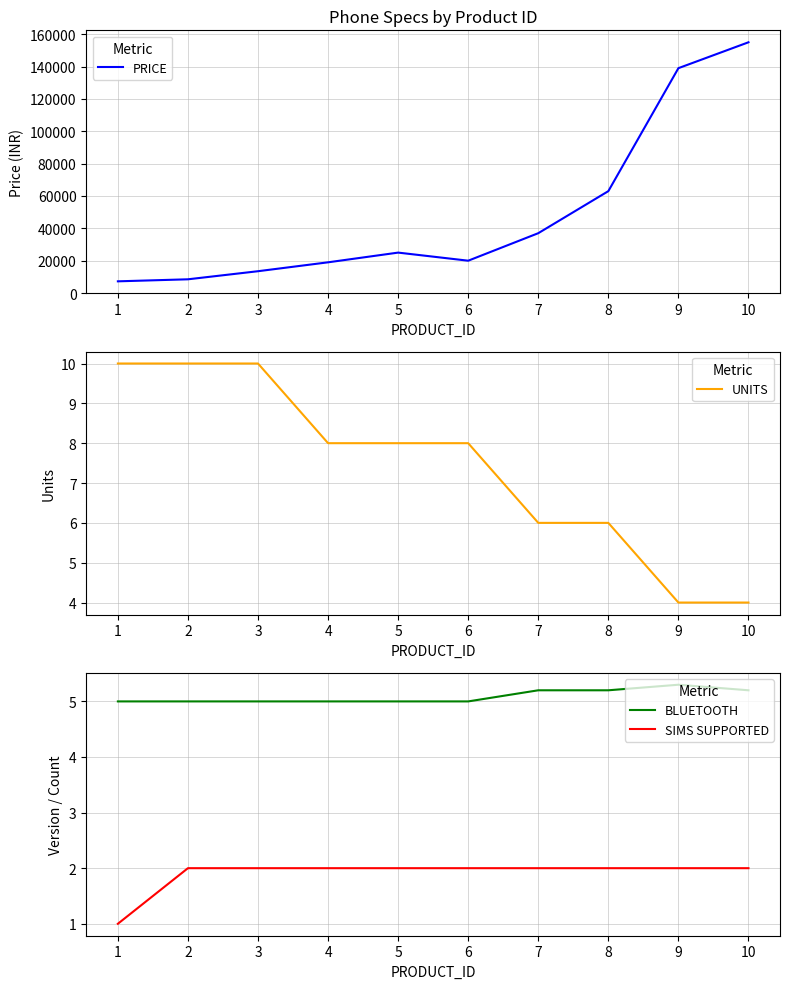

How many values in the PRICE series are below 25000?

5